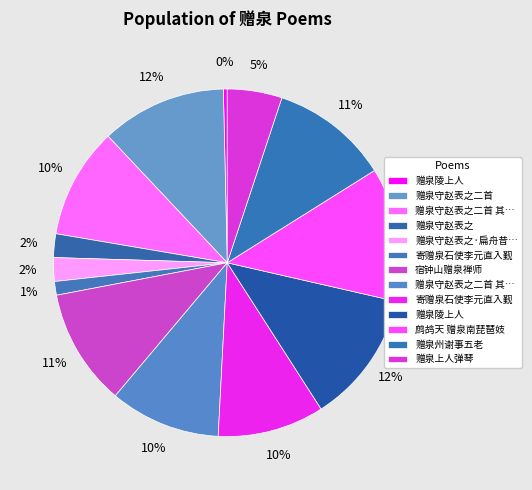

To the nearest percent, what is the difference between the largest and smallest slice percentages?

12%